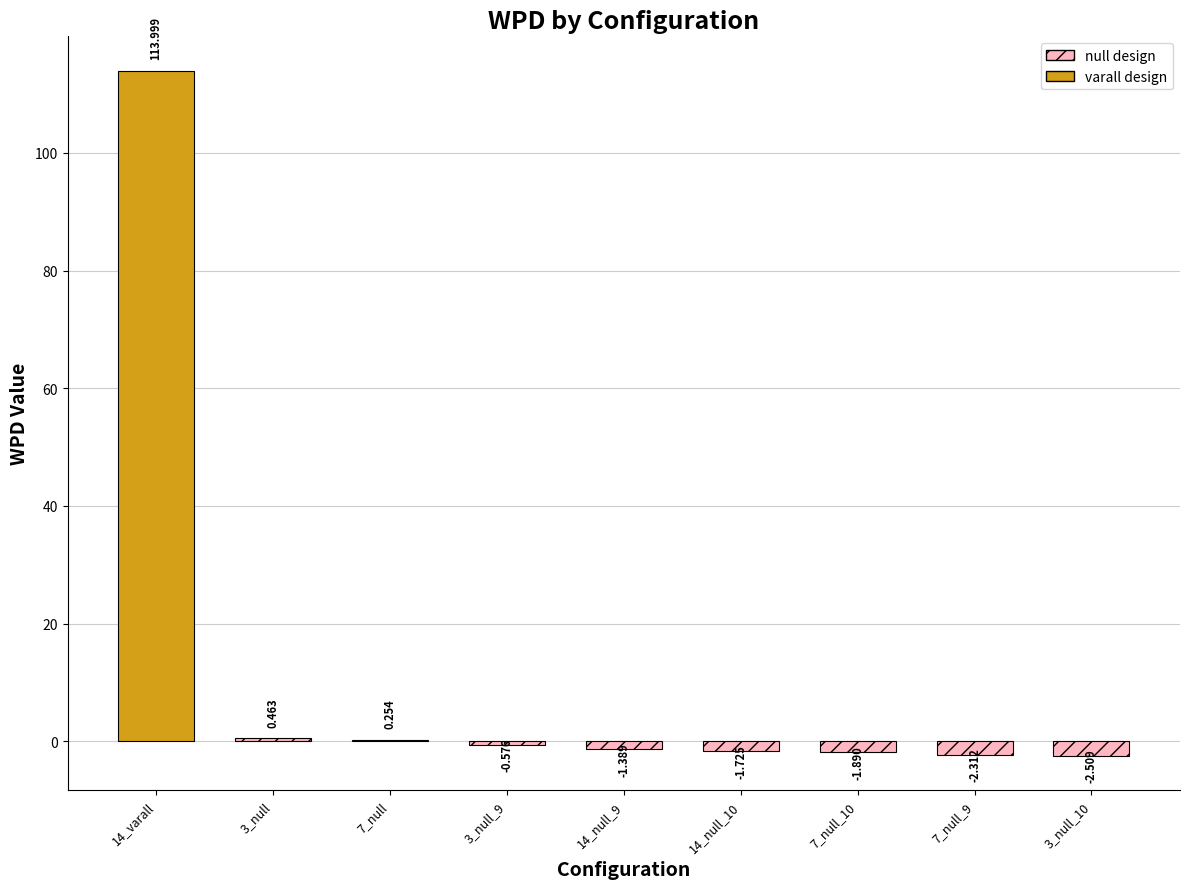

Reading left to right, list all the values displayed in this chart.

wpd: 114.0	0.5	0.3	-0.6	-1.4	-1.7	-1.9	-2.3	-2.5
facet_levels: 2.0	2.0	2.0	9.0	9.0	10.0	10.0	9.0	10.0